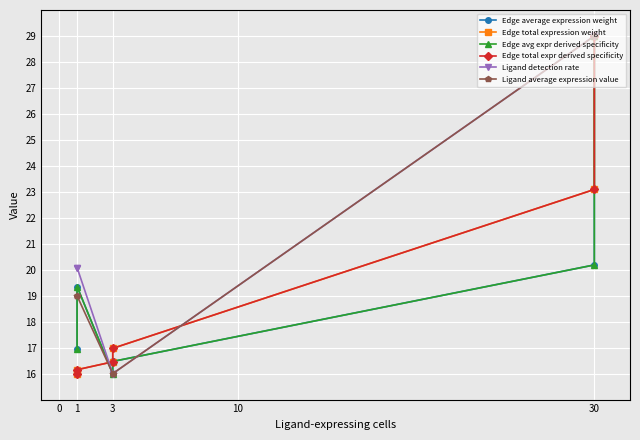

What is the difference between the second highest and second lowest values in the Edge total expr derived specificity series?

6.9